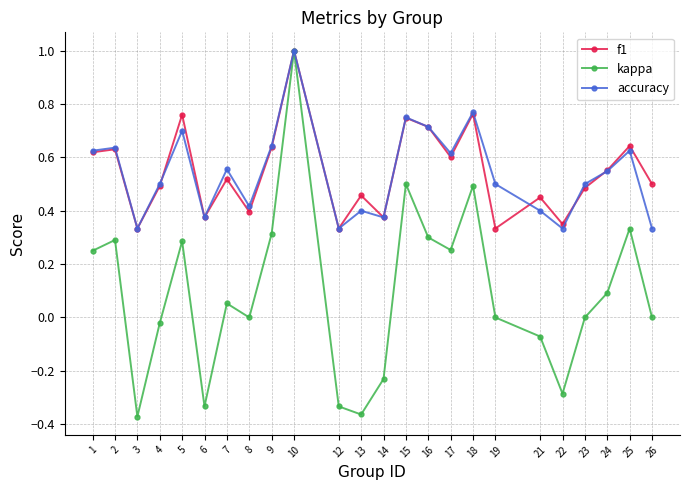

True or false: kappa has more than 0 interior local peaks.

True